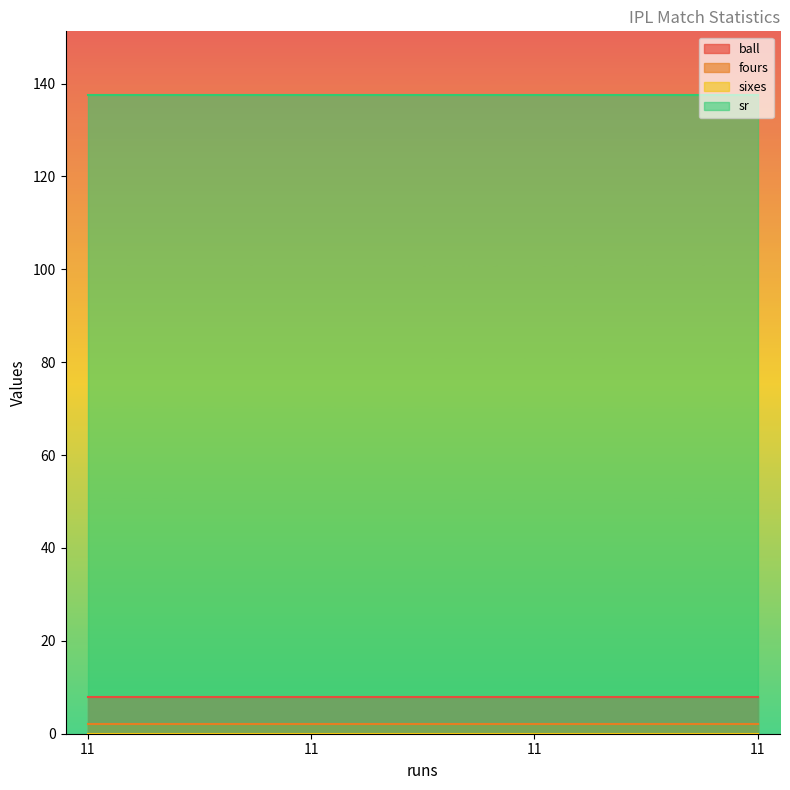

At which category is the sum across all series the highest?

11